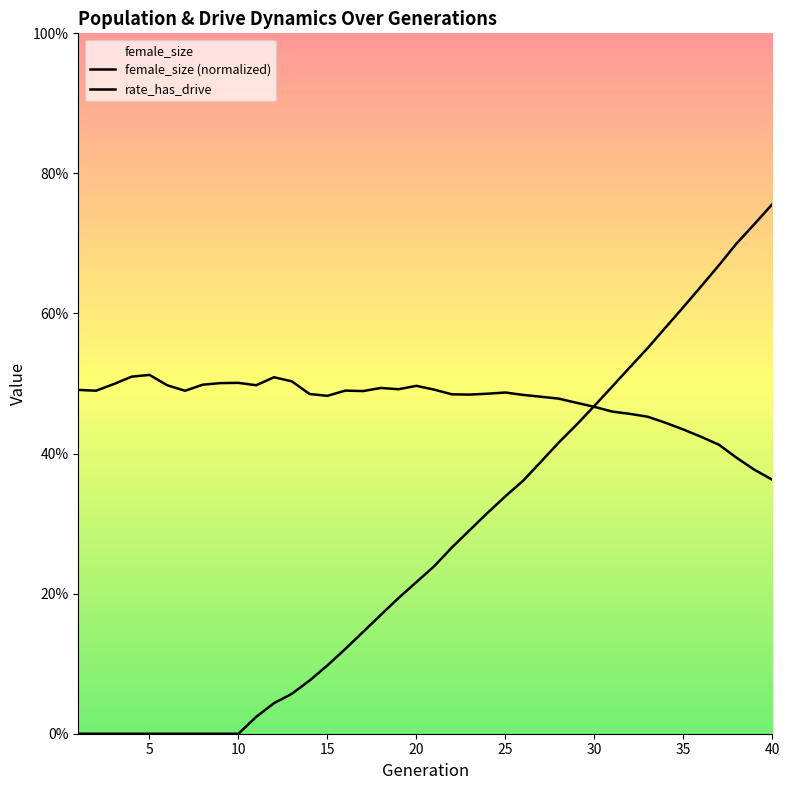

Reading left to right, what are all the values shown in this chart?

female_size: 0.5	0.5	0.5	0.5	0.5	0.5	0.5	0.5	0.5	0.5	0.5	0.5	0.5	0.5	0.5	0.5	0.5	0.5	0.5	0.5	0.5	0.5	0.5	0.5	0.5	0.5	0.5	0.5	0.5	0.5	0.5	0.5	0.5	0.4	0.4	0.4	0.4	0.4	0.4	0.4
rate_dr: 0.0	0.0	0.0	0.0	0.0	0.0	0.0	0.0	0.0	0.0	0.0	0.0	0.1	0.1	0.1	0.1	0.1	0.2	0.2	0.2	0.2	0.3	0.3	0.3	0.3	0.4	0.4	0.4	0.4	0.5	0.5	0.5	0.6	0.6	0.6	0.6	0.7	0.7	0.7	0.8